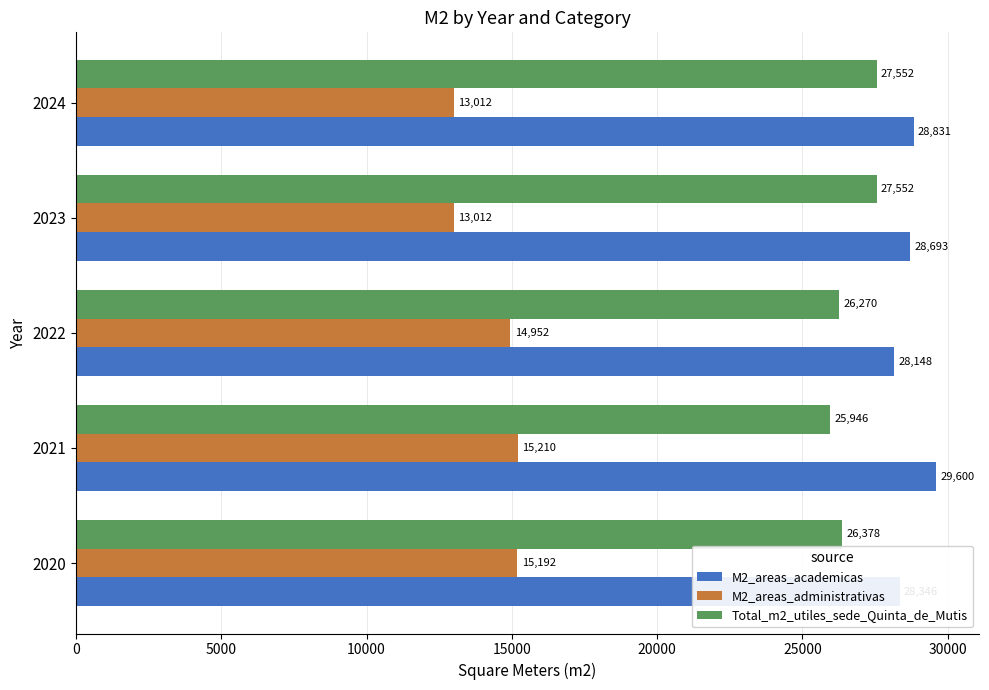

Rank the series at 2023 from lowest to highest value.

M2_areas_administrativas, Total_m2_utiles_sede_Quinta_de_Mutis, M2_areas_academicas